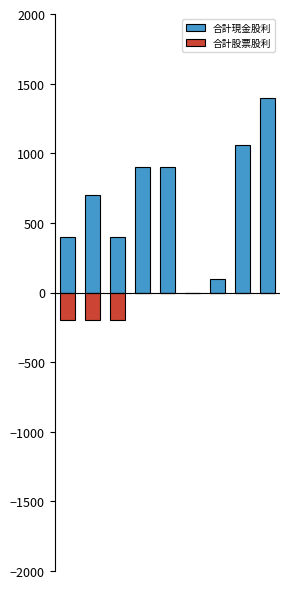

How many series are shown in this chart?

2